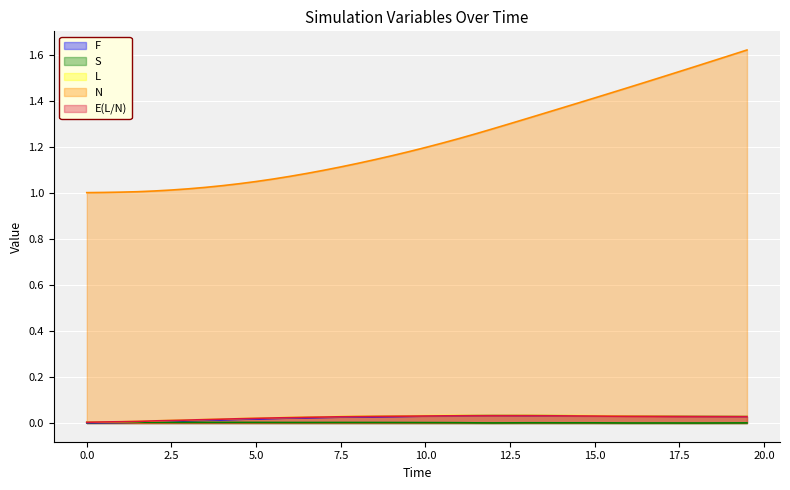

Reading left to right, list all the values displayed in this chart.

F: 0.0=0.0	0.5=0.0	1.0=0.0	1.5=0.0	2.0=0.0	2.5=0.0	3.0=0.0	3.5=0.0	4.0=0.0	4.5=0.0	5.0=0.0	5.5=0.0	6.0=0.0	6.5=0.0	7.0=0.0	7.5=0.0	8.0=0.0	8.5=0.0	9.0=0.0	9.5=0.0	10.0=0.0	10.5=0.0	11.0=0.0	11.5=0.0	12.0=0.0	12.5=0.0	13.0=0.0	13.5=0.0	14.0=0.0	14.5=0.0	15.0=0.0	15.5=0.0	16.0=0.0	16.5=0.0	17.0=0.0	17.5=0.0	18.0=0.0	18.5=0.0	19.0=0.0	19.5=0.0
S: 0.0=0.0	0.5=0.0	1.0=0.0	1.5=0.0	2.0=0.0	2.5=0.0	3.0=0.0	3.5=0.0	4.0=0.0	4.5=0.0	5.0=0.0	5.5=0.0	6.0=0.0	6.5=0.0	7.0=0.0	7.5=0.0	8.0=0.0	8.5=0.0	9.0=0.0	9.5=0.0	10.0=0.0	10.5=0.0	11.0=0.0	11.5=0.0	12.0=0.0	12.5=0.0	13.0=0.0	13.5=0.0	14.0=0.0	14.5=0.0	15.0=0.0	15.5=0.0	16.0=0.0	16.5=0.0	17.0=0.0	17.5=0.0	18.0=0.0	18.5=0.0	19.0=0.0	19.5=0.0
L: 0.0=0.0	0.5=0.0	1.0=0.0	1.5=0.0	2.0=0.0	2.5=0.0	3.0=0.0	3.5=0.0	4.0=0.0	4.5=0.0	5.0=0.0	5.5=0.0	6.0=0.0	6.5=0.0	7.0=0.0	7.5=0.0	8.0=0.0	8.5=0.0	9.0=0.0	9.5=0.0	10.0=0.0	10.5=0.0	11.0=0.0	11.5=0.0	12.0=0.0	12.5=0.0	13.0=0.0	13.5=0.0	14.0=0.0	14.5=0.0	15.0=0.0	15.5=0.0	16.0=0.0	16.5=0.0	17.0=0.0	17.5=0.0	18.0=0.0	18.5=0.0	19.0=0.0	19.5=0.0
N: 0.0=1.0	0.5=1.0	1.0=1.0	1.5=1.0	2.0=1.0	2.5=1.0	3.0=1.0	3.5=1.0	4.0=1.0	4.5=1.0	5.0=1.0	5.5=1.1	6.0=1.1	6.5=1.1	7.0=1.1	7.5=1.1	8.0=1.1	8.5=1.1	9.0=1.2	9.5=1.2	10.0=1.2	10.5=1.2	11.0=1.2	11.5=1.3	12.0=1.3	12.5=1.3	13.0=1.3	13.5=1.3	14.0=1.4	14.5=1.4	15.0=1.4	15.5=1.4	16.0=1.5	16.5=1.5	17.0=1.5	17.5=1.5	18.0=1.5	18.5=1.6	19.0=1.6	19.5=1.6
E(L/N): 0.0=0.0	0.5=0.0	1.0=0.0	1.5=0.0	2.0=0.0	2.5=0.0	3.0=0.0	3.5=0.0	4.0=0.0	4.5=0.0	5.0=0.0	5.5=0.0	6.0=0.0	6.5=0.0	7.0=0.0	7.5=0.0	8.0=0.0	8.5=0.0	9.0=0.0	9.5=0.0	10.0=0.0	10.5=0.0	11.0=0.0	11.5=0.0	12.0=0.0	12.5=0.0	13.0=0.0	13.5=0.0	14.0=0.0	14.5=0.0	15.0=0.0	15.5=0.0	16.0=0.0	16.5=0.0	17.0=0.0	17.5=0.0	18.0=0.0	18.5=0.0	19.0=0.0	19.5=0.0